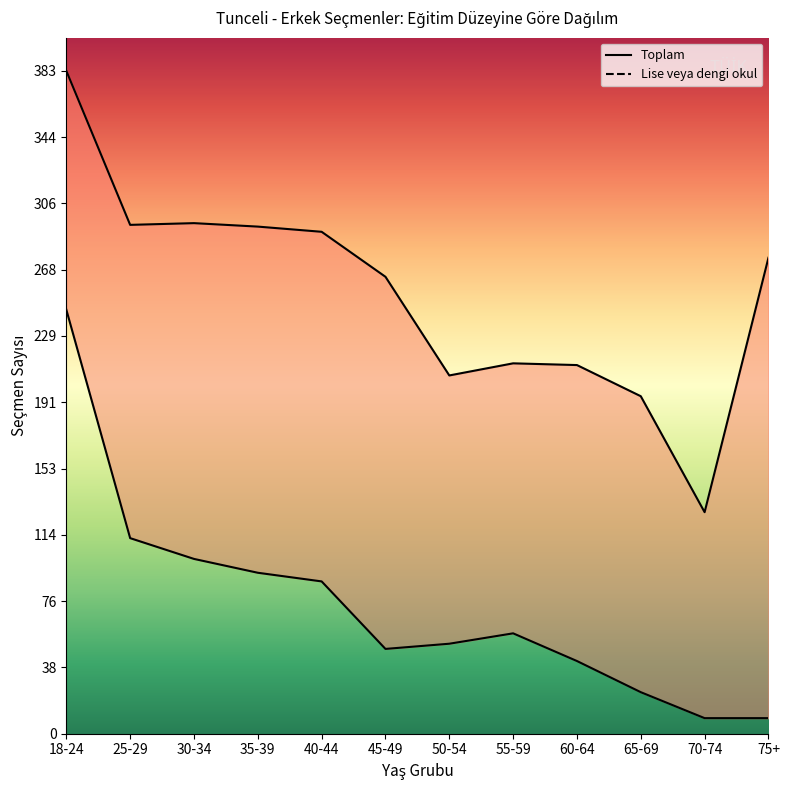

Which series has the largest range (max minus min)?

Toplam